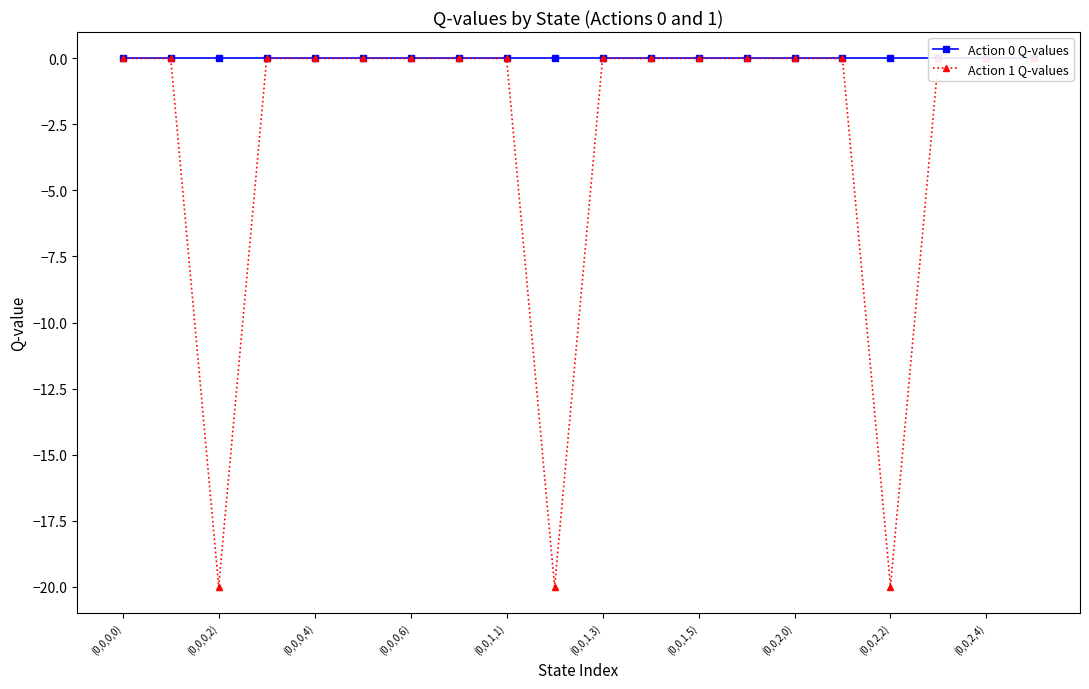

True or false: Action 1 Q-values has a value of 0.0 at (0,0,1,3).

True